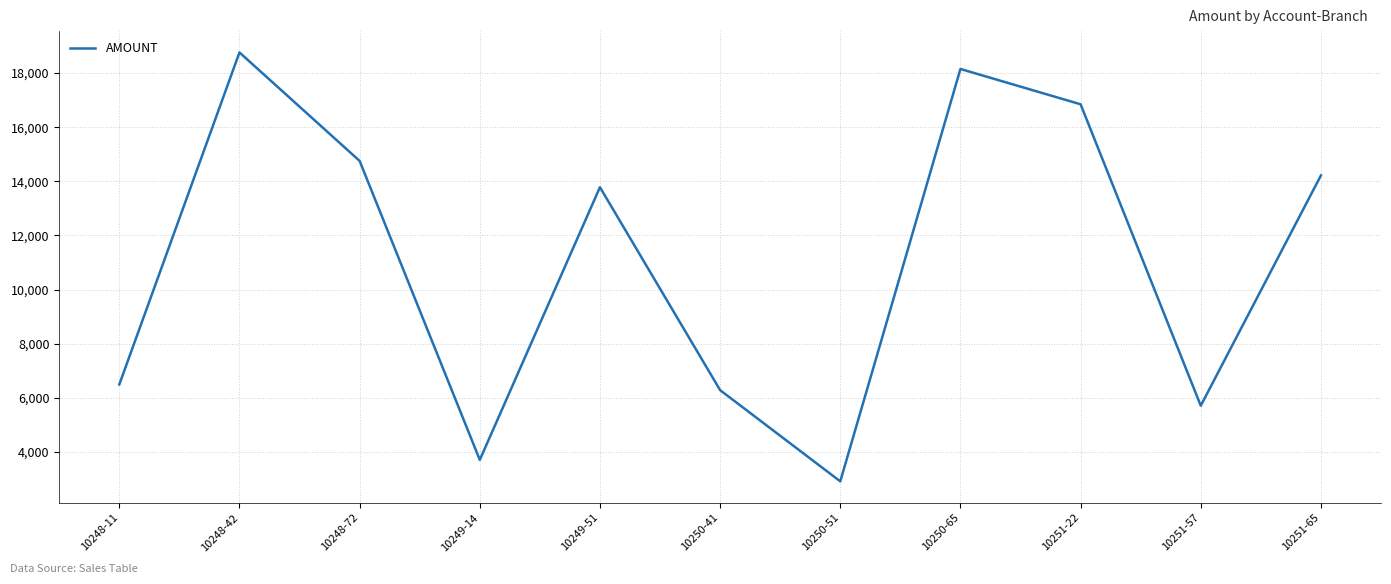

Is it true that the value at 10251-65 is 14218?

True